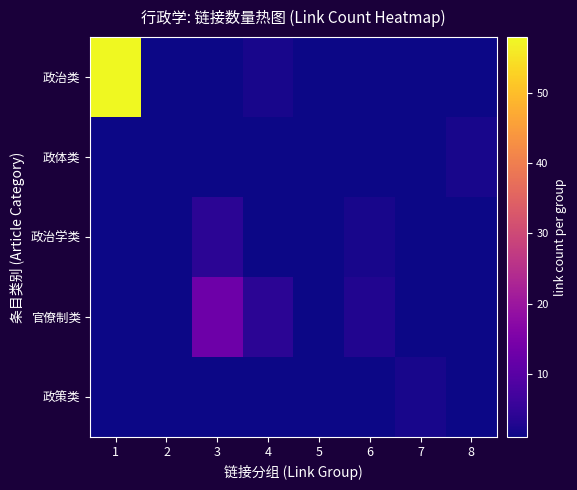

Between 3 and 7, which series saw the biggest shift?

官僚制类